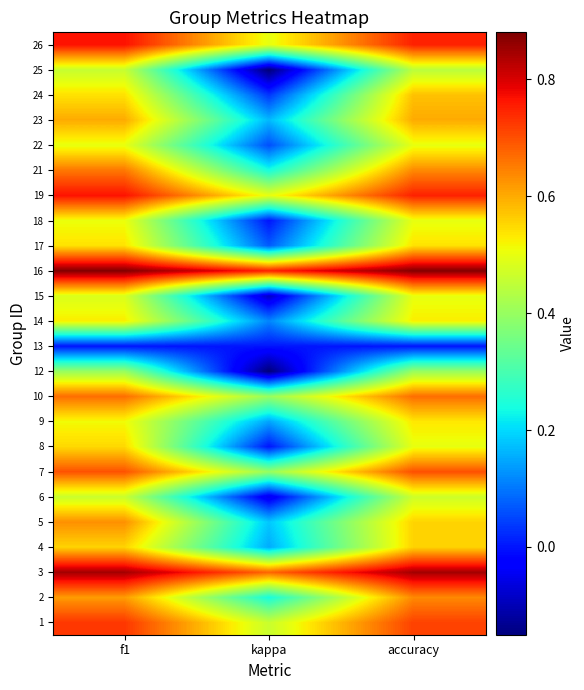

At accuracy, list the series in order from largest to smallest.

16, 3, 19, 26, 1, 7, 10, 2, 21, 23, 24, 4, 5, 17, 9, 14, 8, 15, 18, 22, 6, 25, 12, 13